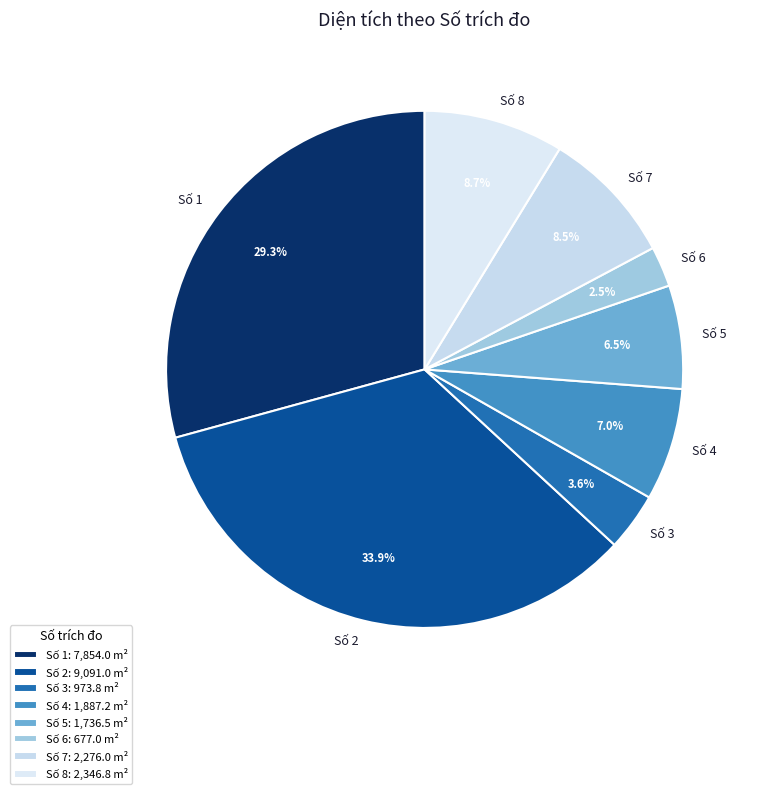

Is there any slice that represents more than half of the pie?

No